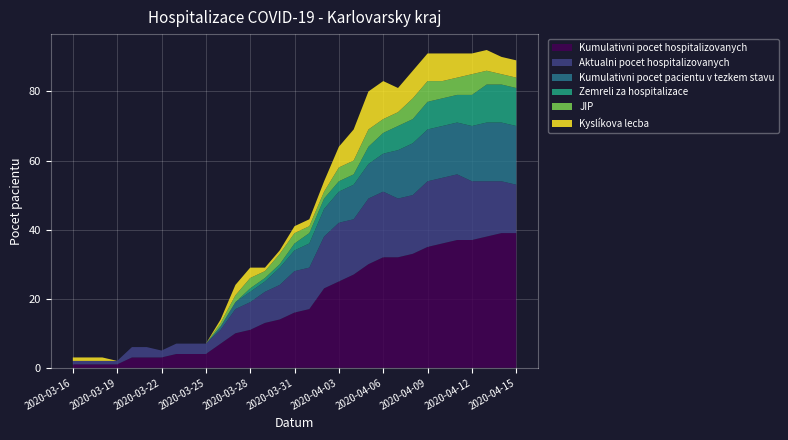

Reading right to left, extract all data points from this chart.

Kumulativni pocet hospitalizovanych: 39	39	38	37	37	36	35	33	32	32	30	27	25	23	17	16	14	13	11	10	7	4	4	4	3	3	3	1	1	1	1
Aktualni pocet hospitalizovanych: 14	15	16	17	19	19	19	17	17	19	19	16	17	15	12	12	10	9	8	7	4	3	3	3	2	3	3	1	1	1	1
Kumulativni pocet pacientu v tezkem stavu: 17	17	17	16	15	15	15	15	14	11	10	10	9	8	7	6	5	3	3	2	1	0	0	0	0	0	0	0	0	0	0
Zemreli za hospitalizace: 11	11	11	9	8	8	8	7	7	6	5	3	3	3	3	2	1	1	1	0	0	0	0	0	0	0	0	0	0	0	0
JIP: 3	3	4	6	5	5	6	6	4	4	5	4	4	2	2	3	3	2	3	2	1	0	0	0	0	0	0	0	0	0	0
Kyslíkova lecba: 5	5	6	6	7	8	8	8	7	11	11	9	6	3	2	2	1	1	3	3	1	0	0	0	0	0	0	0	1	1	1